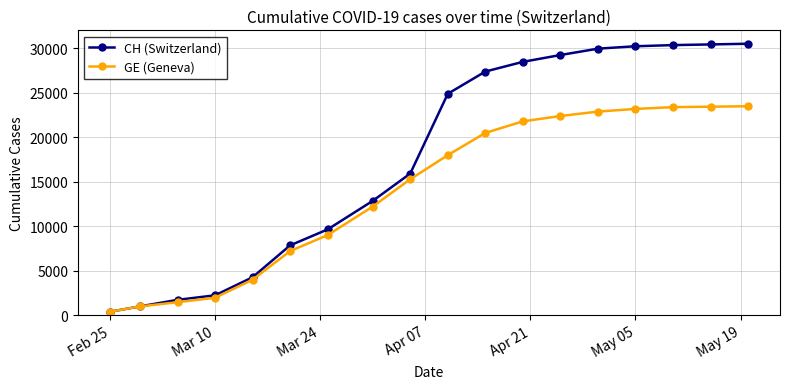

What is the value of the GE (Geneva) point at the 13th from the left?

22400